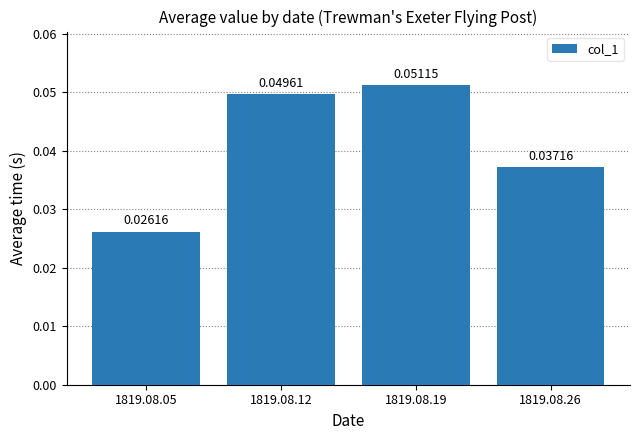

Does the chart contain any negative values?

No